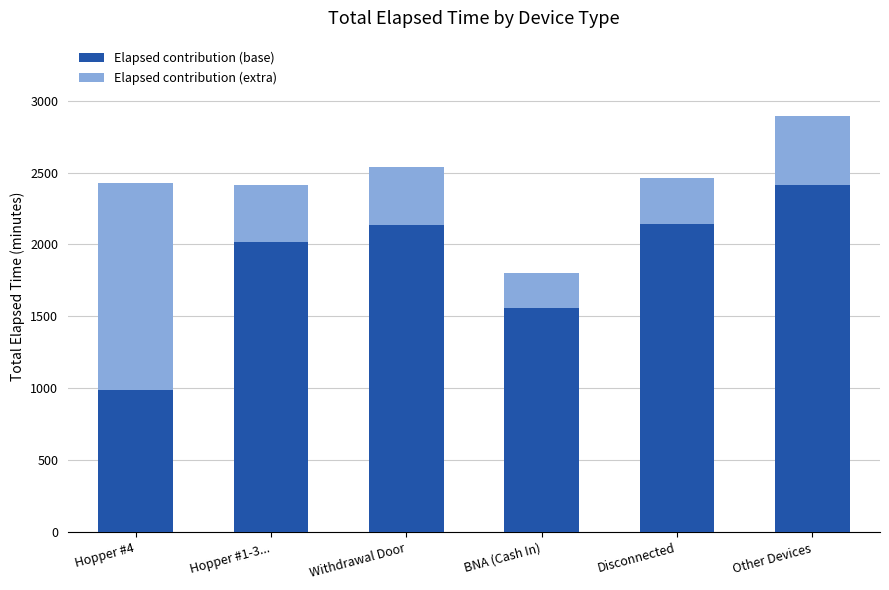

How many bars are there in total?

6